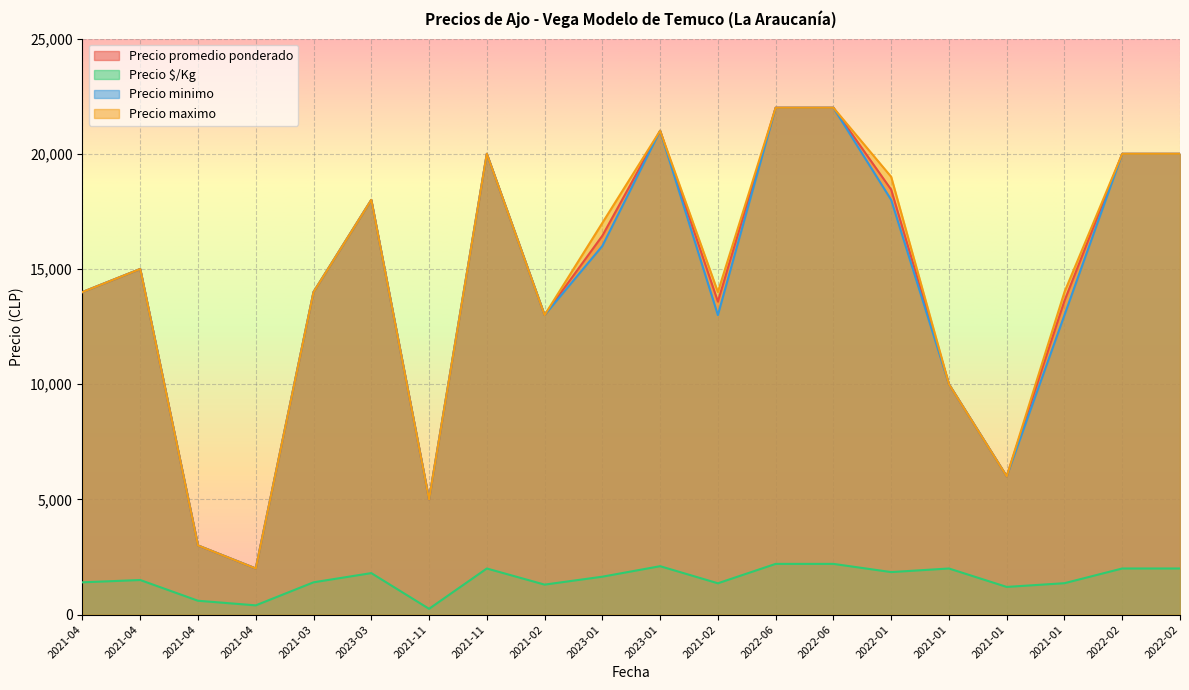

True or false: Precio $/Kg and Precio promedio ponderado cross at least once.

False